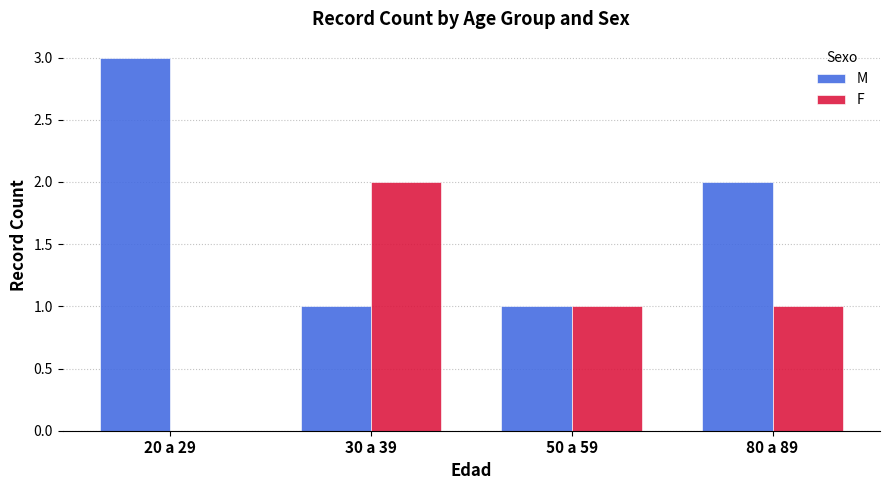

Are the bars horizontal?

No